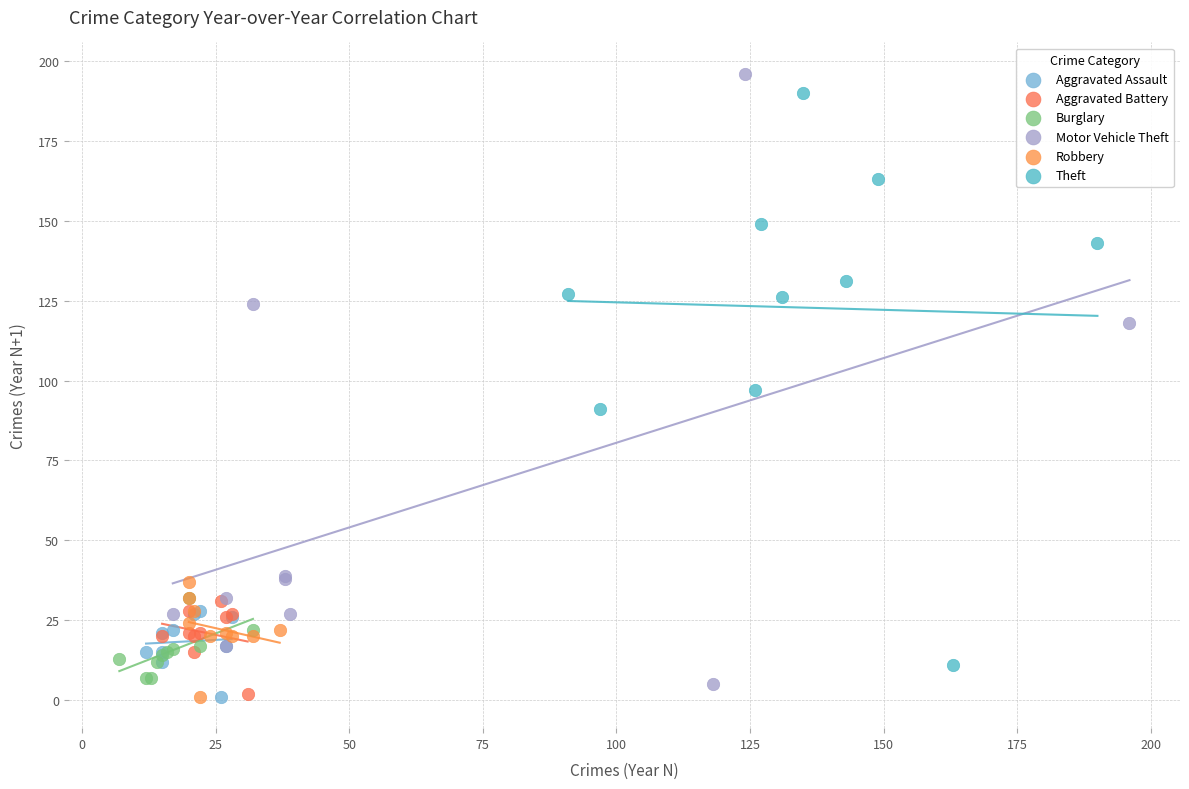

Which series has the largest Y range (max minus min)?

Motor Vehicle Theft